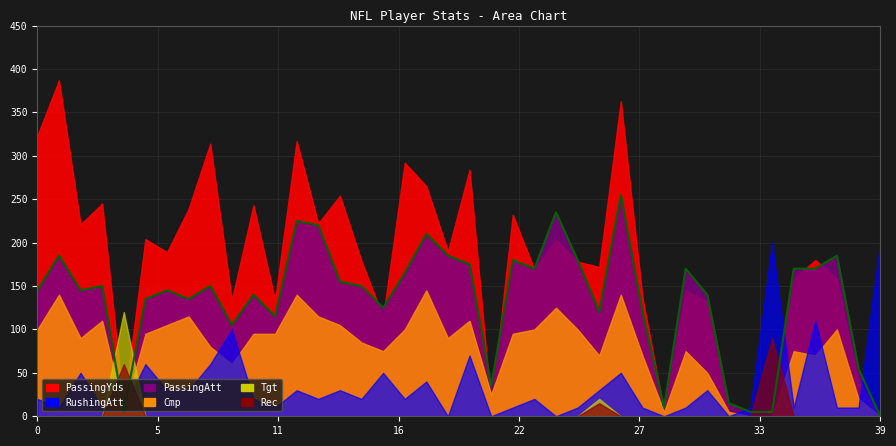

Is it true that the value at 19 is 264?

False